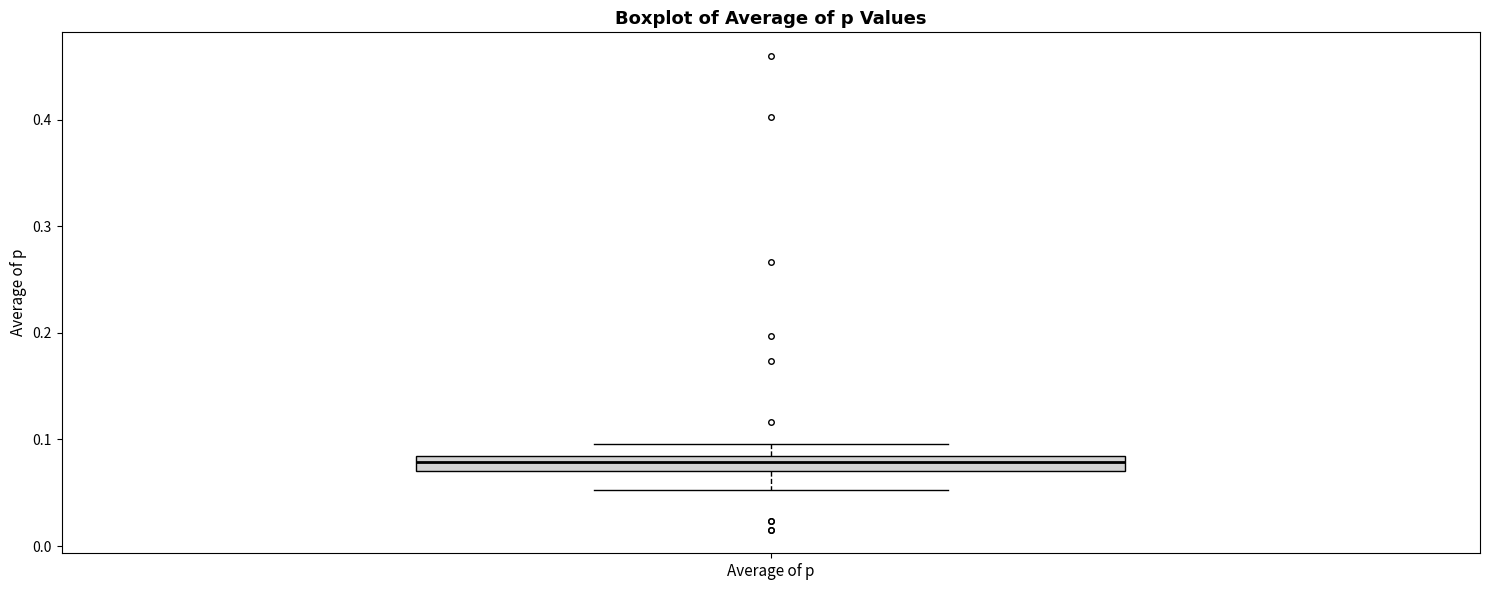

Where is the upper edge of the box for Average of p on the y-axis? The values are not printed on the chart, so give them approximately, as read against the axis.

0.08